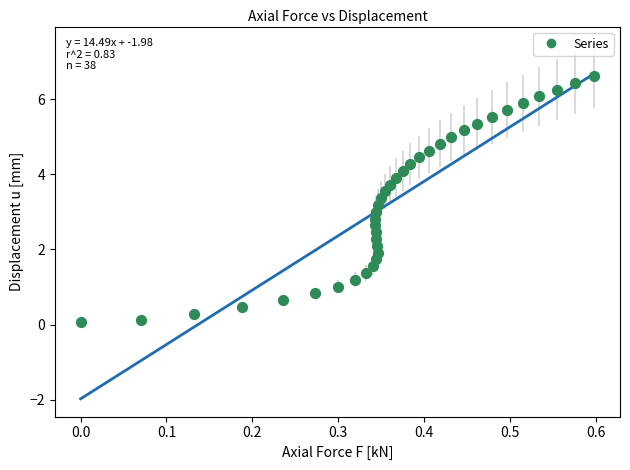

What is the range of Y values (max minus min)?

6.5